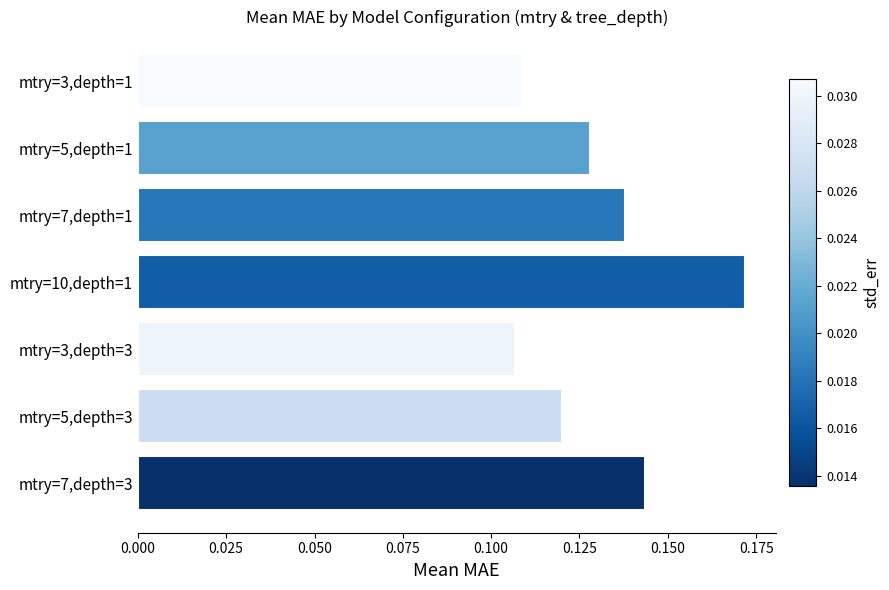

What is the sum of all values?

0.9